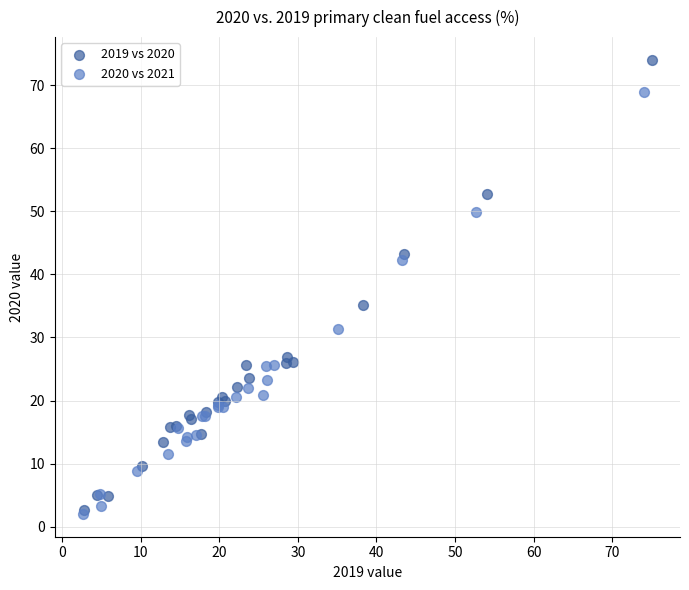

Which series contains the highest Y value?

2019 vs 2020